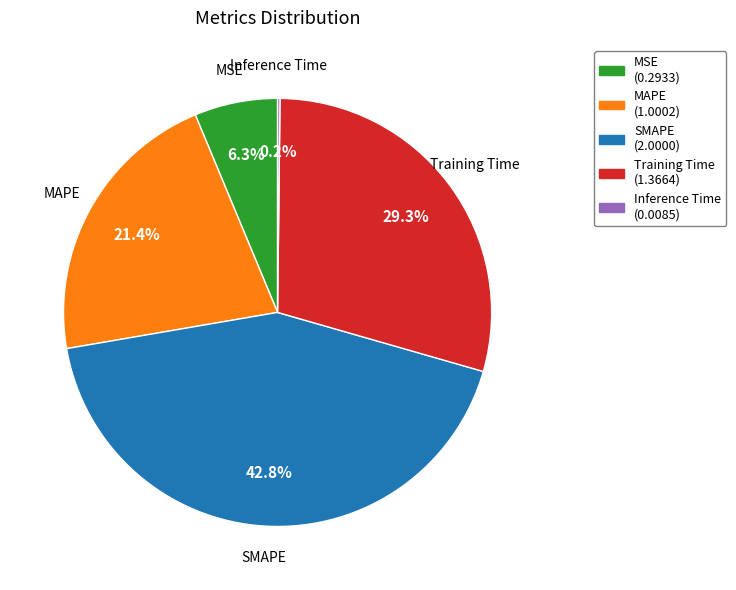

Does SMAPE represent more than half of the total?

No